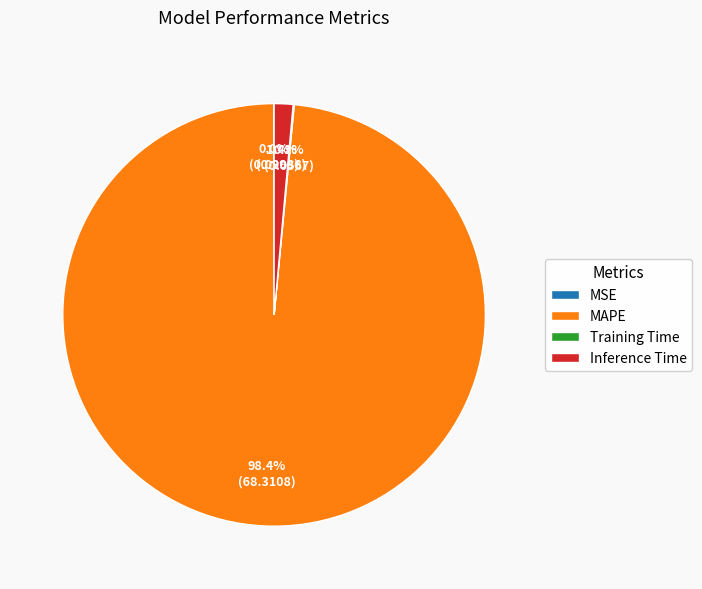

What is the majority slice?

MAPE